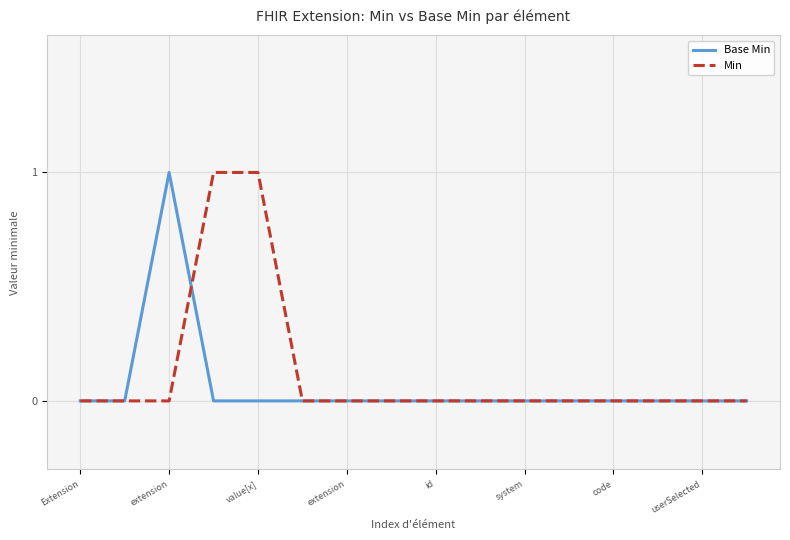

What are all the series names shown in the legend?

Base Min, Min